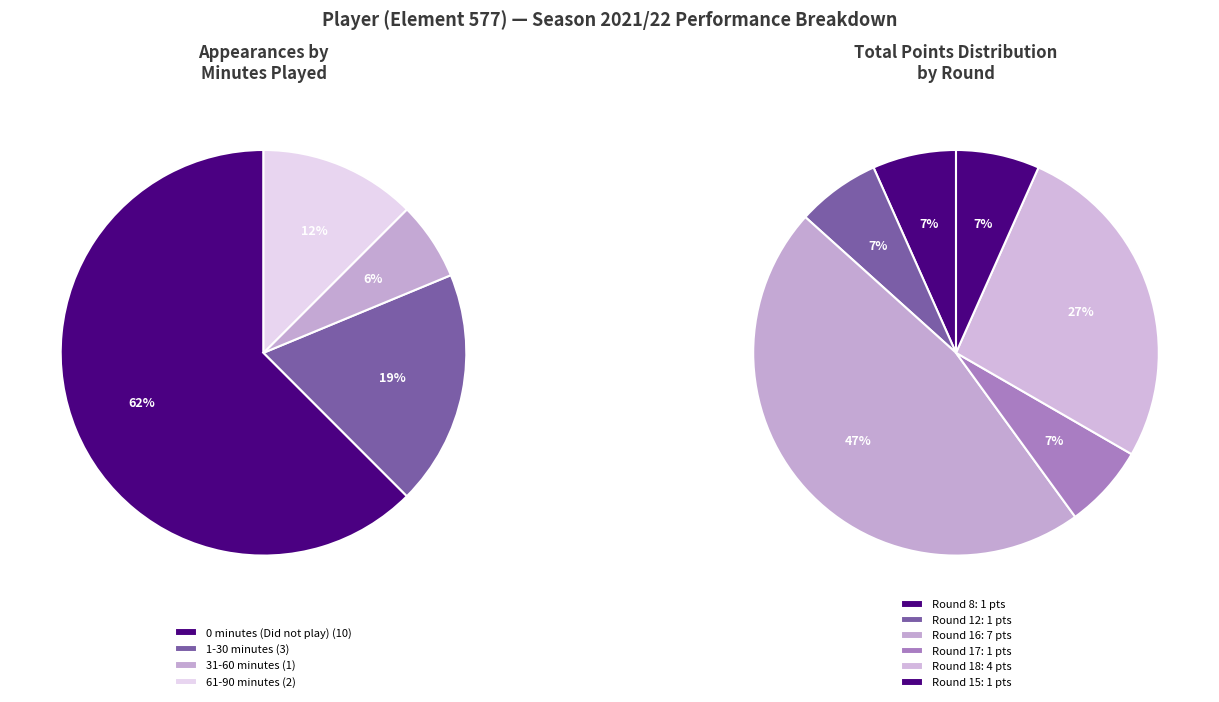

The Round 13 slice represents 1% of the pie. True or false?

False